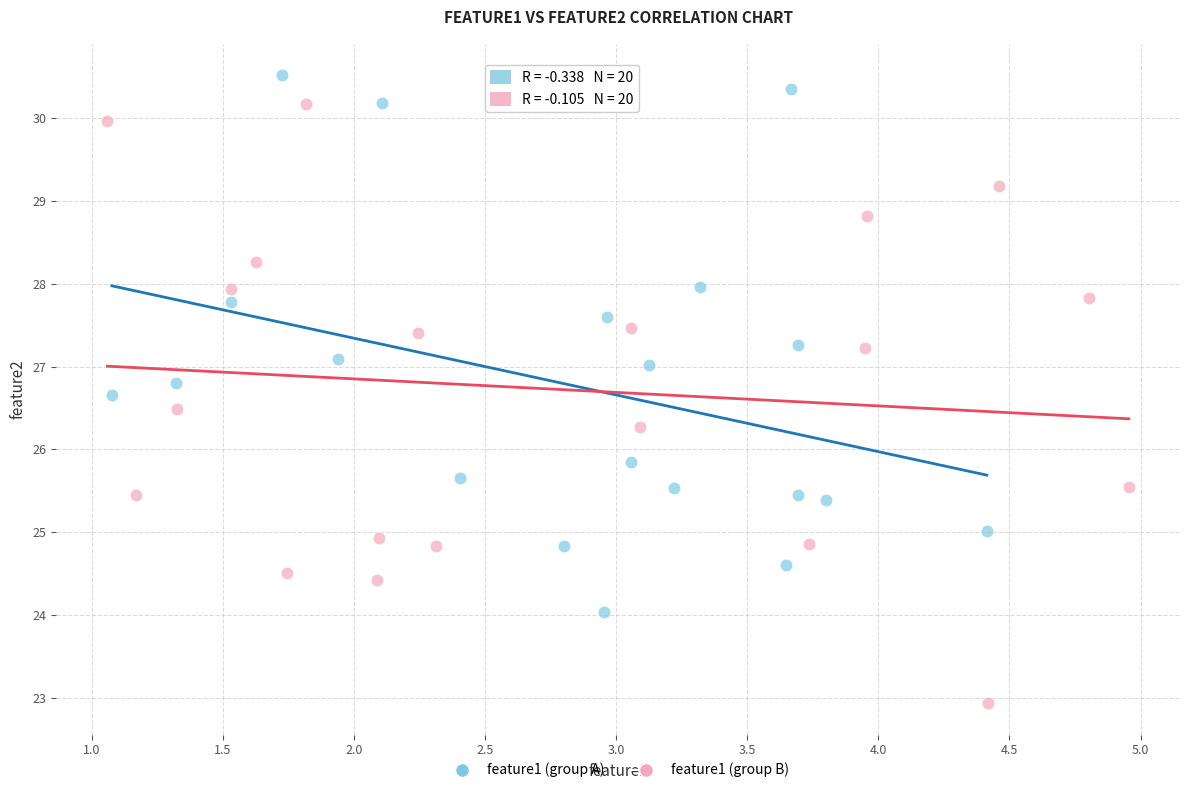

Which series has the largest Y range (max minus min)?

feature1 (group B)